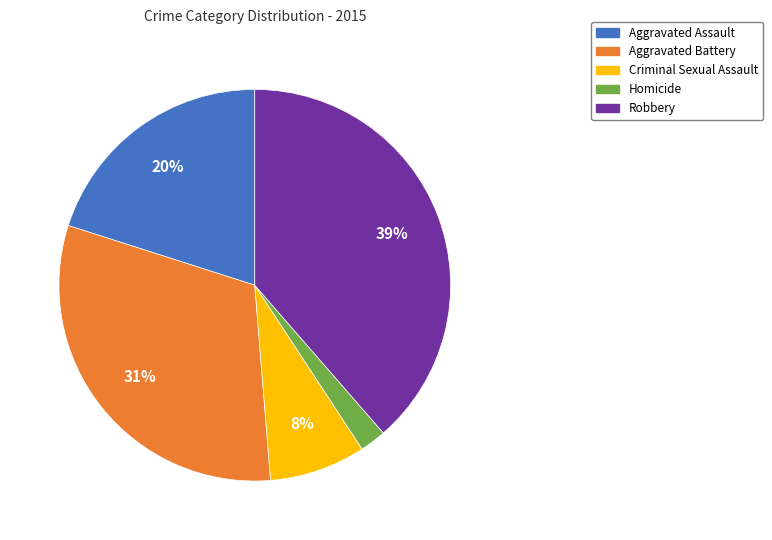

How many slices are in this pie chart?

5